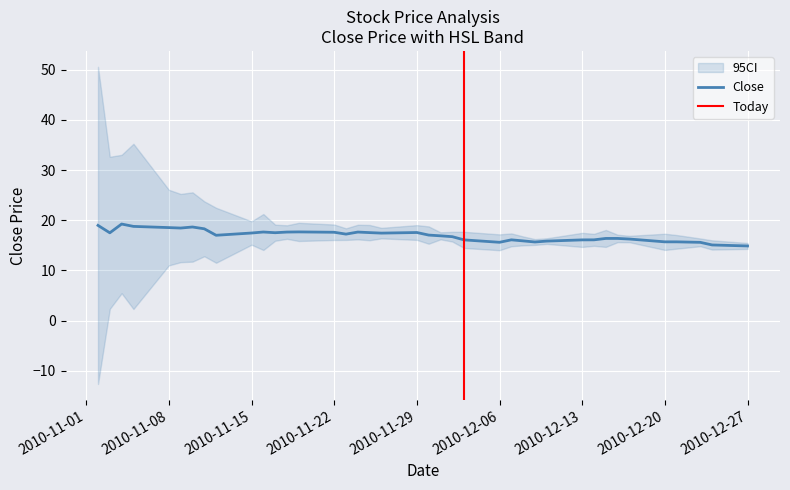

What is the minimum value for Close?

14.9